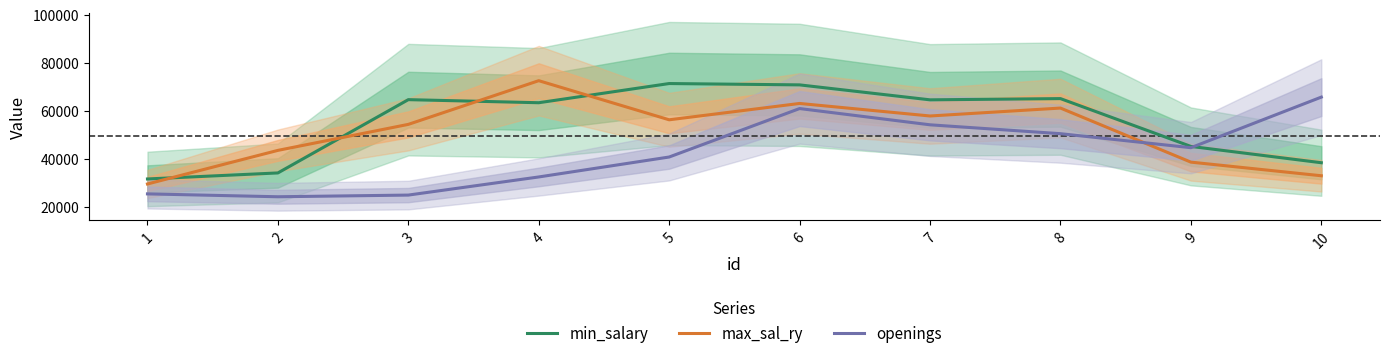

How many times do min_salary and max_sal_ry cross each other?

4